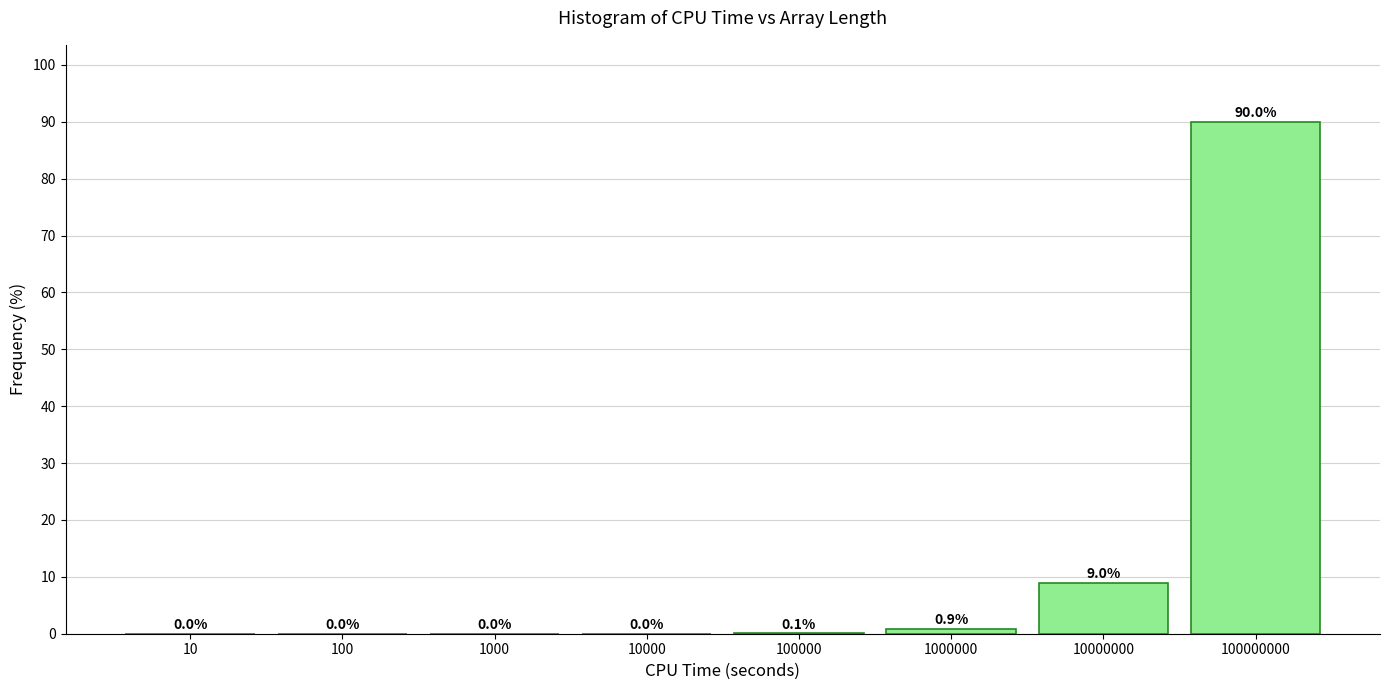

Which has a higher value, 100000 or 10?

100000